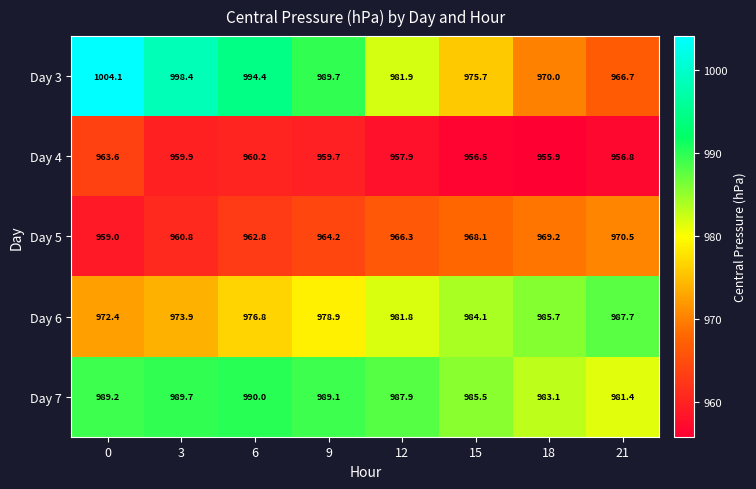

Which series changed the most between 0 and 15?

Day 3